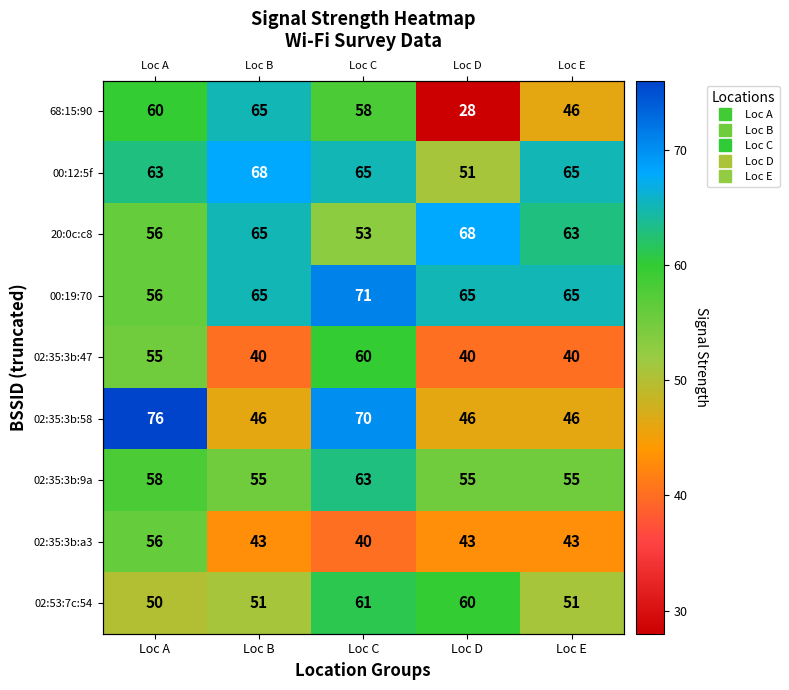

Is it true that 00:12:5f equals 28 at Loc A?

False